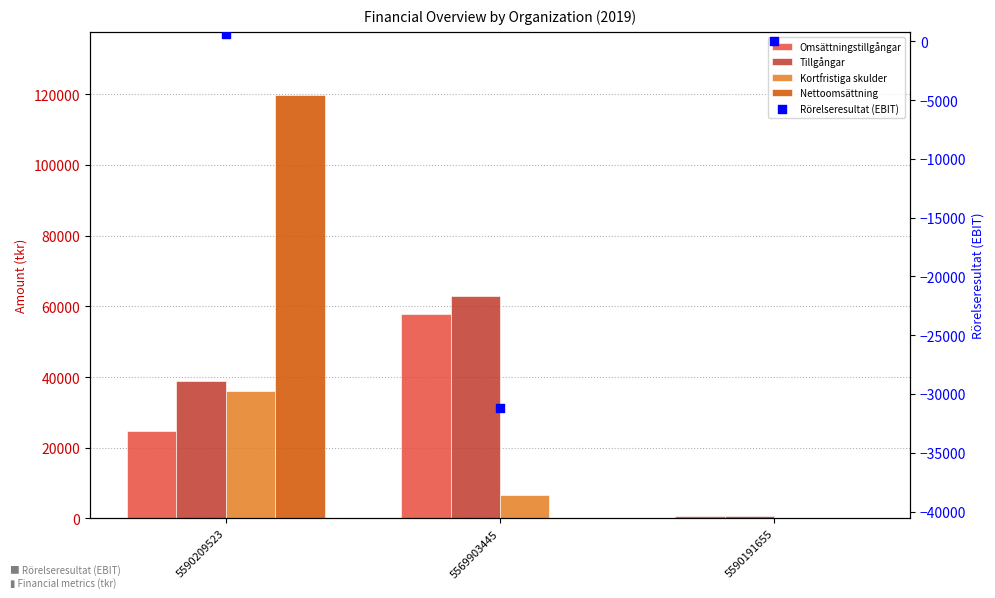

Which series contains the highest Y value?

Nettoomsättning